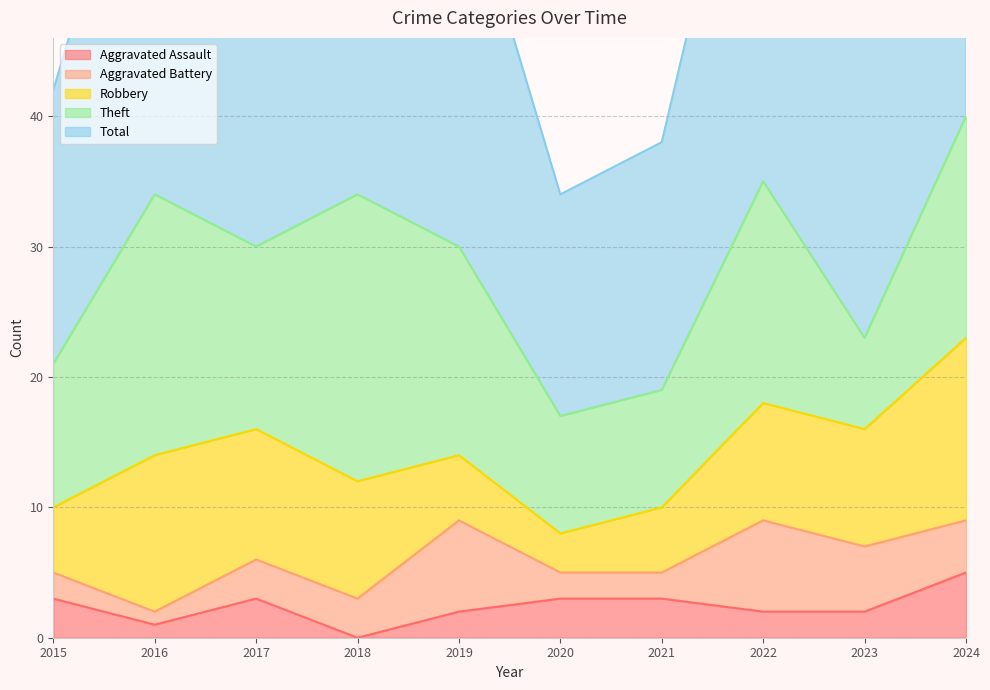

What is the difference between the maximum and minimum values in the Aggravated Battery series?

6